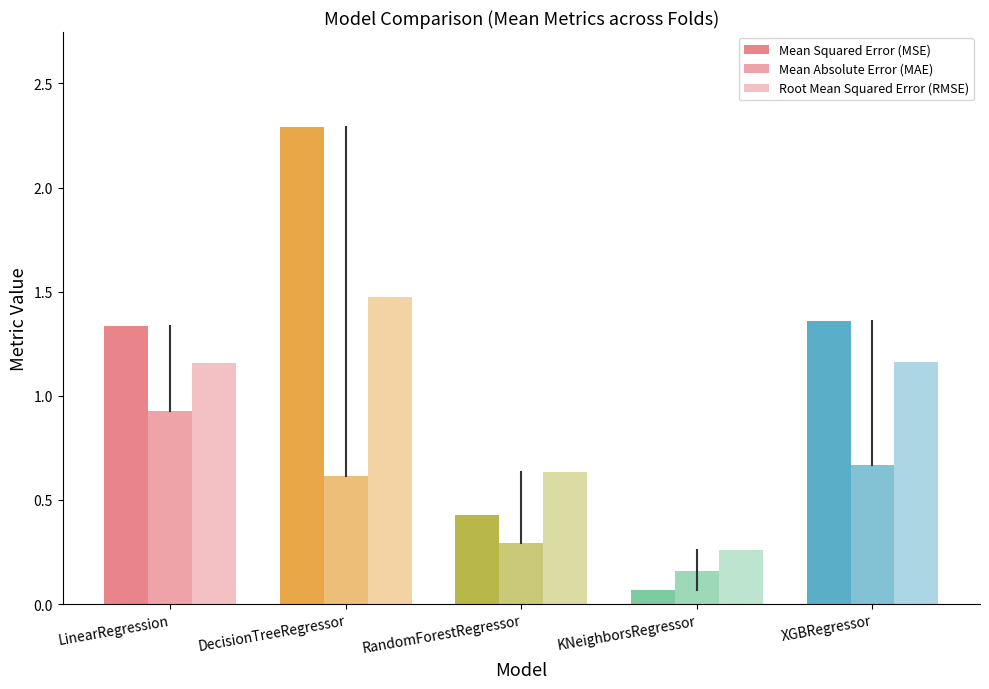

What is the minimum value shown in the chart?

0.1